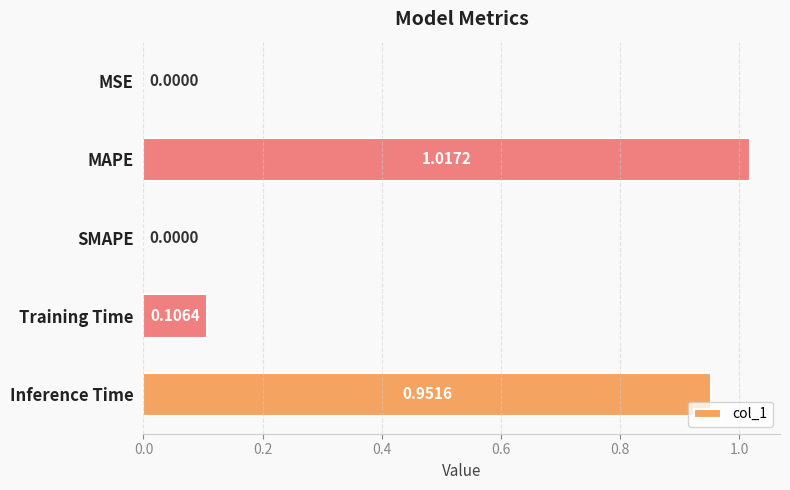

Which has a higher value, Inference Time or MAPE?

MAPE